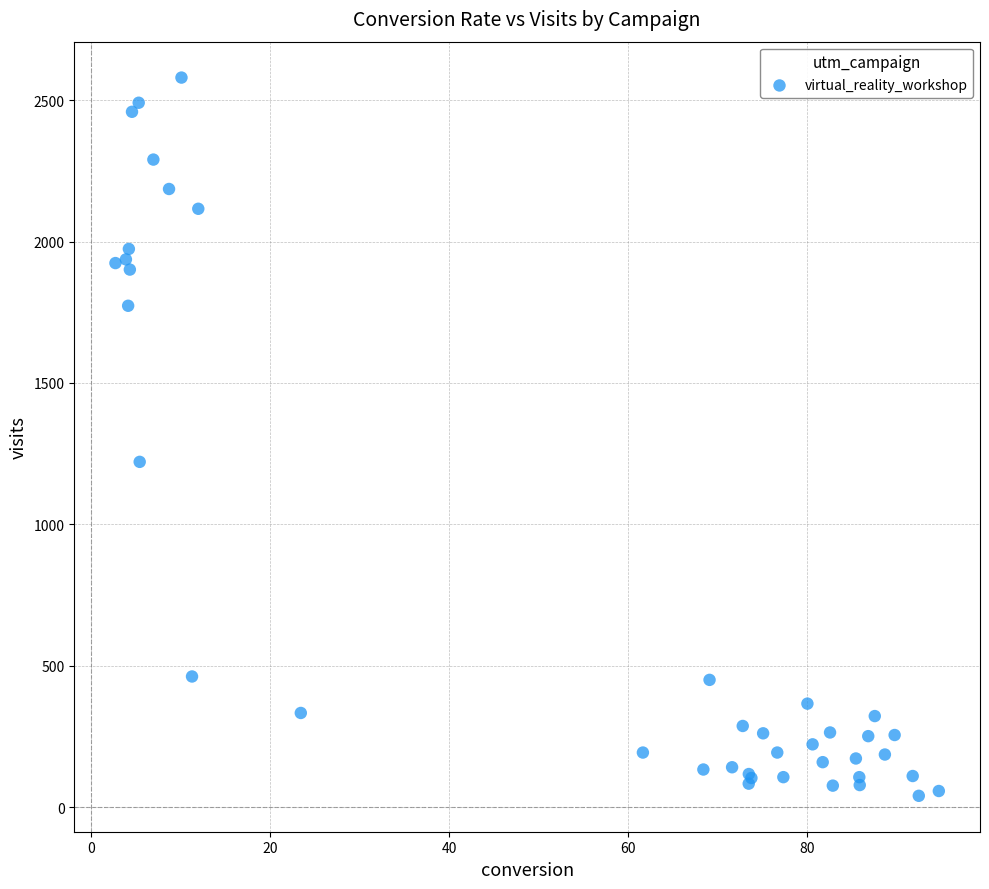

What Y value in the scatter plot is closest to 1310?

1221